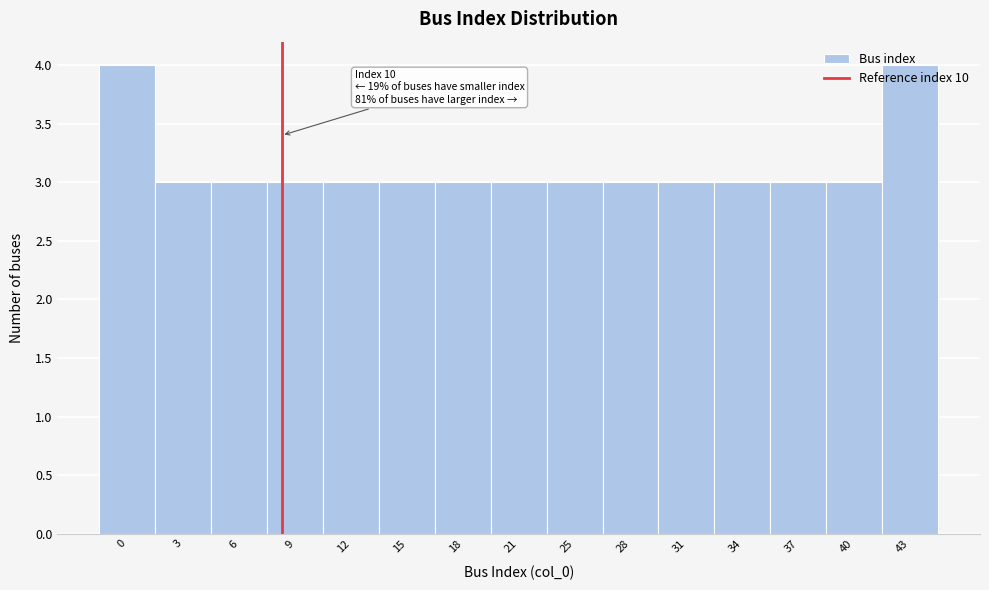

What is the ratio of the value at 28 to the value at 34?

1.0